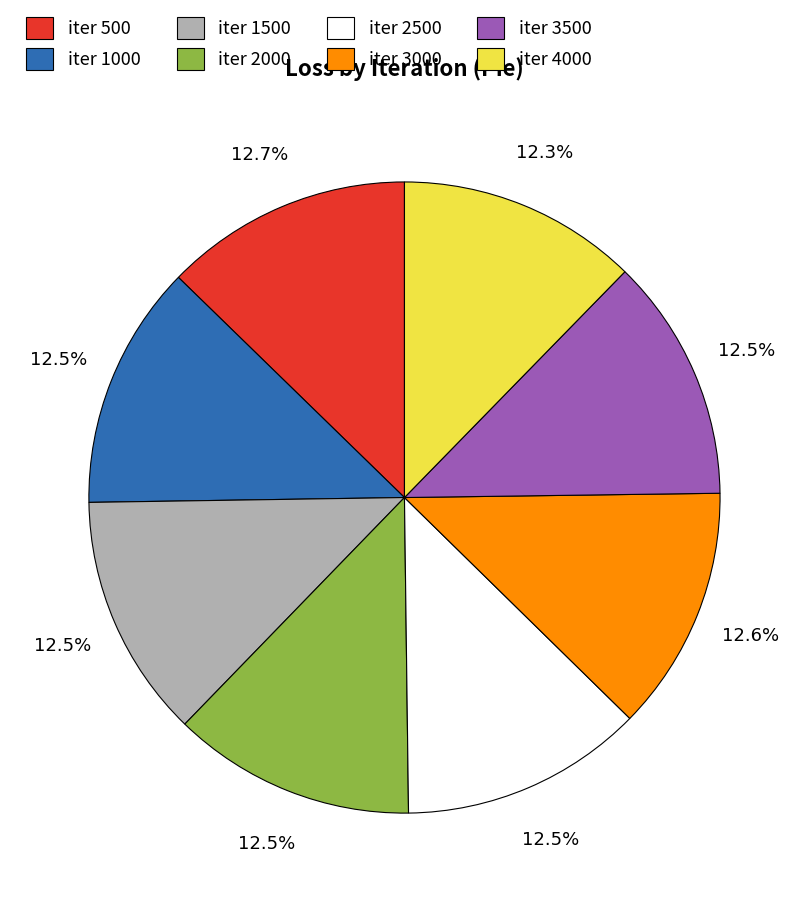

Approximately how many times larger is the value at iter 4000 compared to iter 2500?

1.0